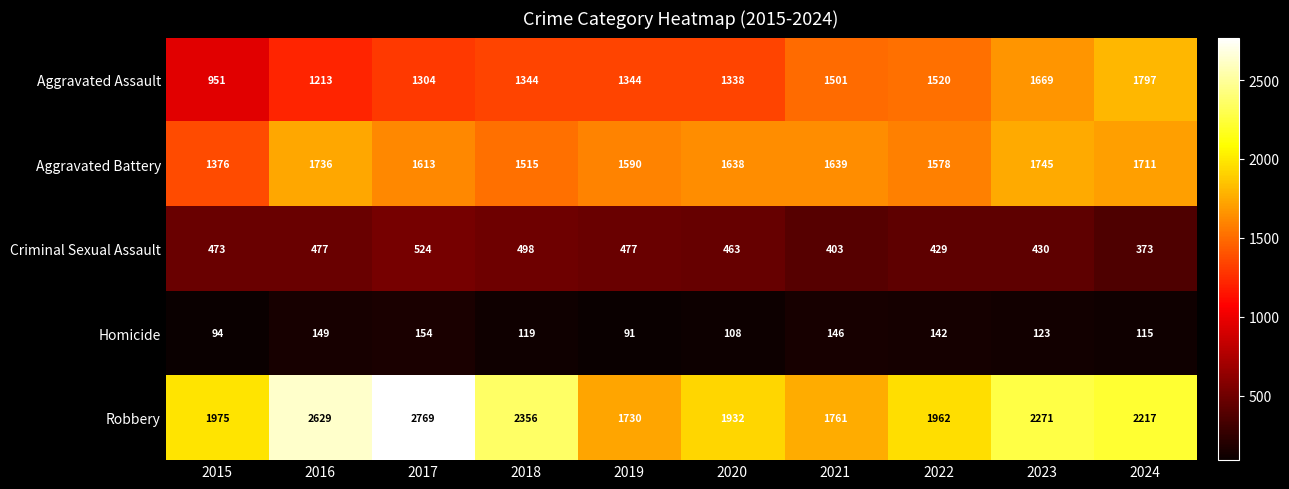

What is the total value across all series at 2021?

5450